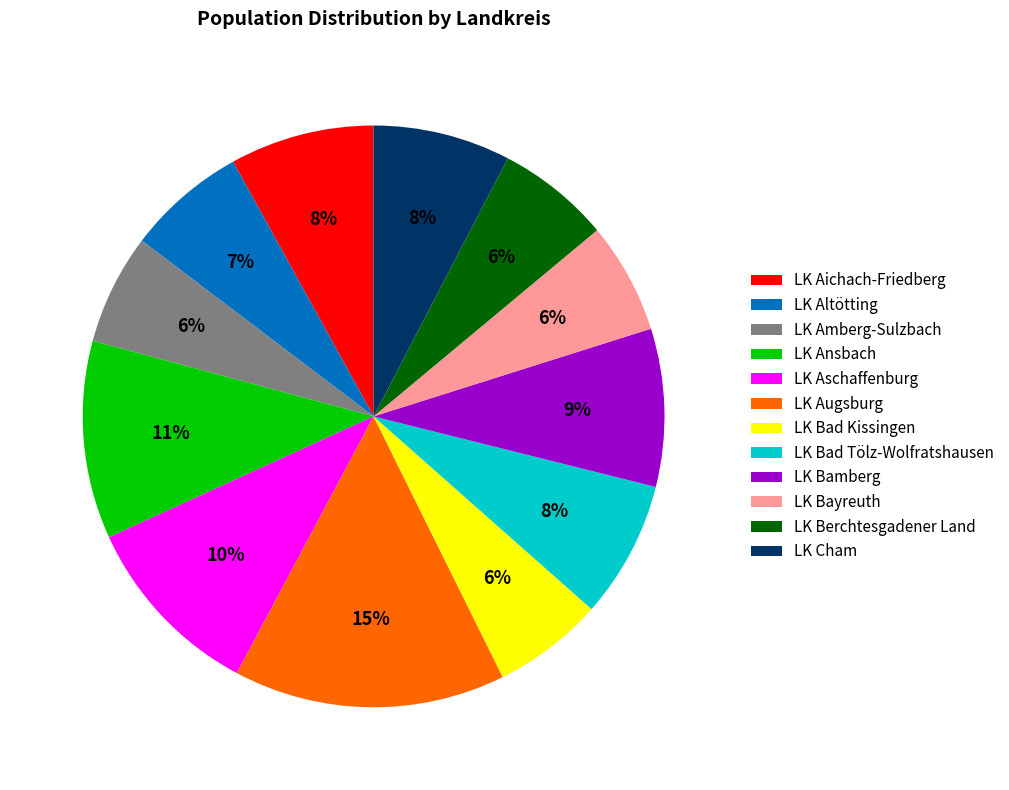

Which category has the biggest portion of the pie?

LK Augsburg